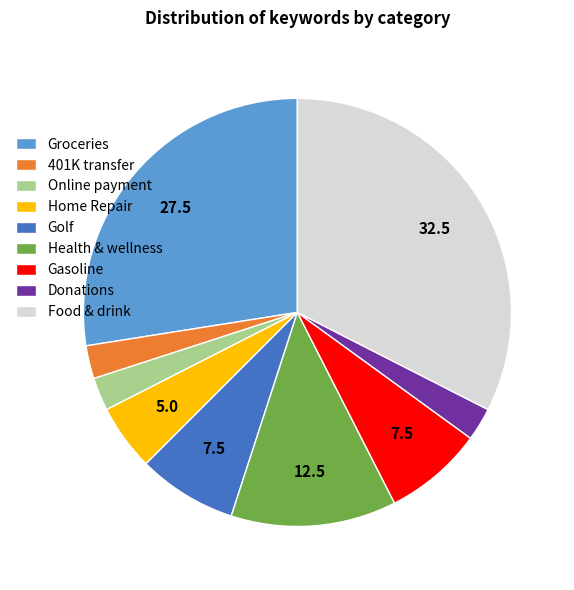

Is the sum of Gasoline and Online payment greater than half?

No